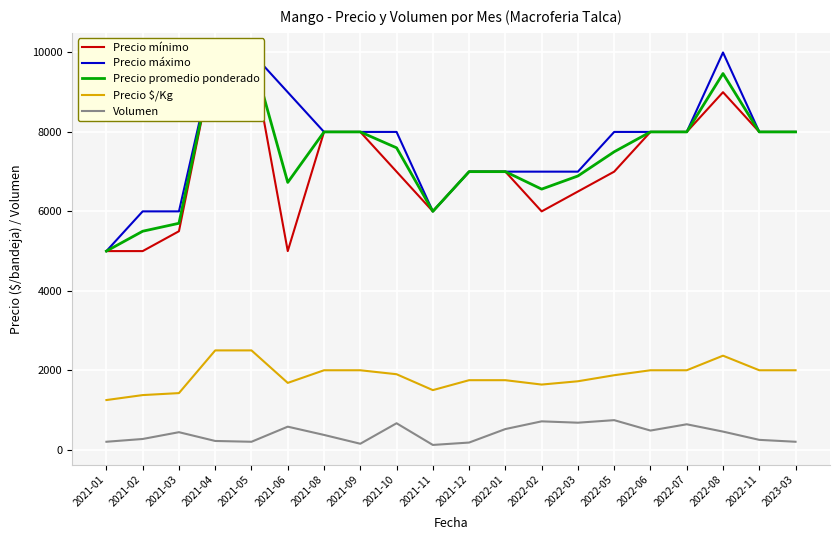

What is the label of the 19th point from the left?

2022-11